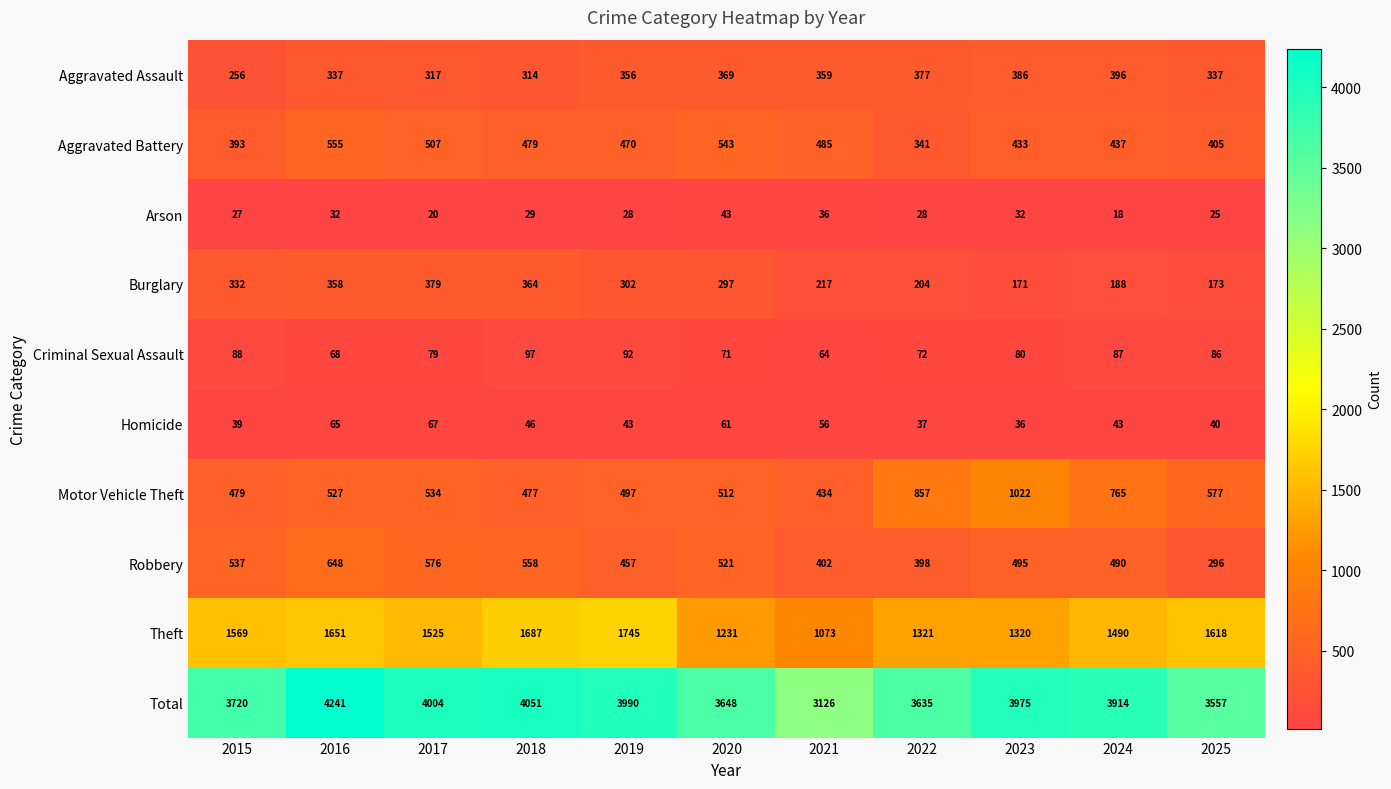

At which label does Arson reach its peak?

2020